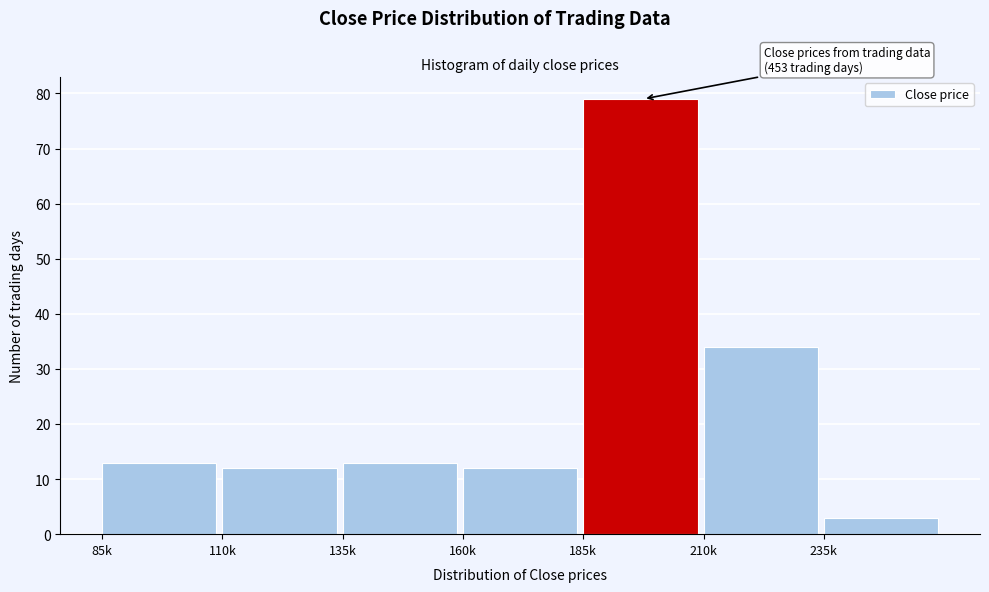

Reading right to left, list all the values displayed in this chart.

3	34	79	12	13	12	13